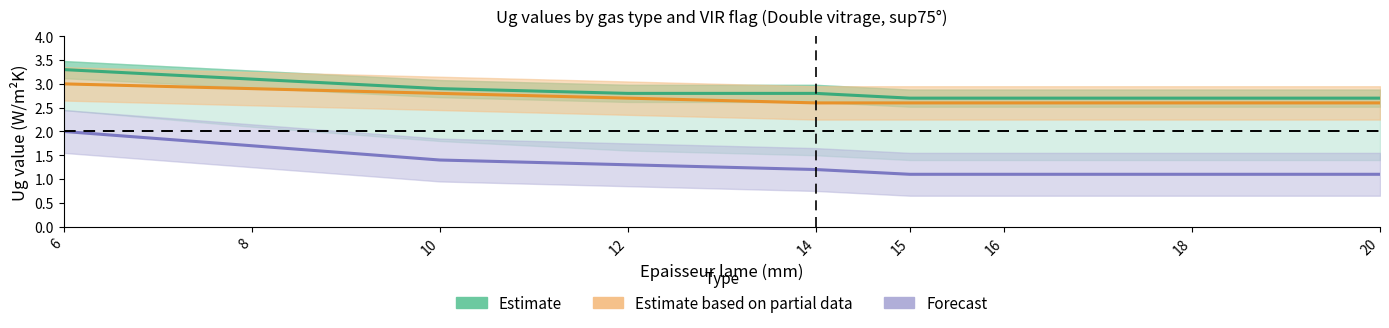

At which category is the sum across all series the highest?

6